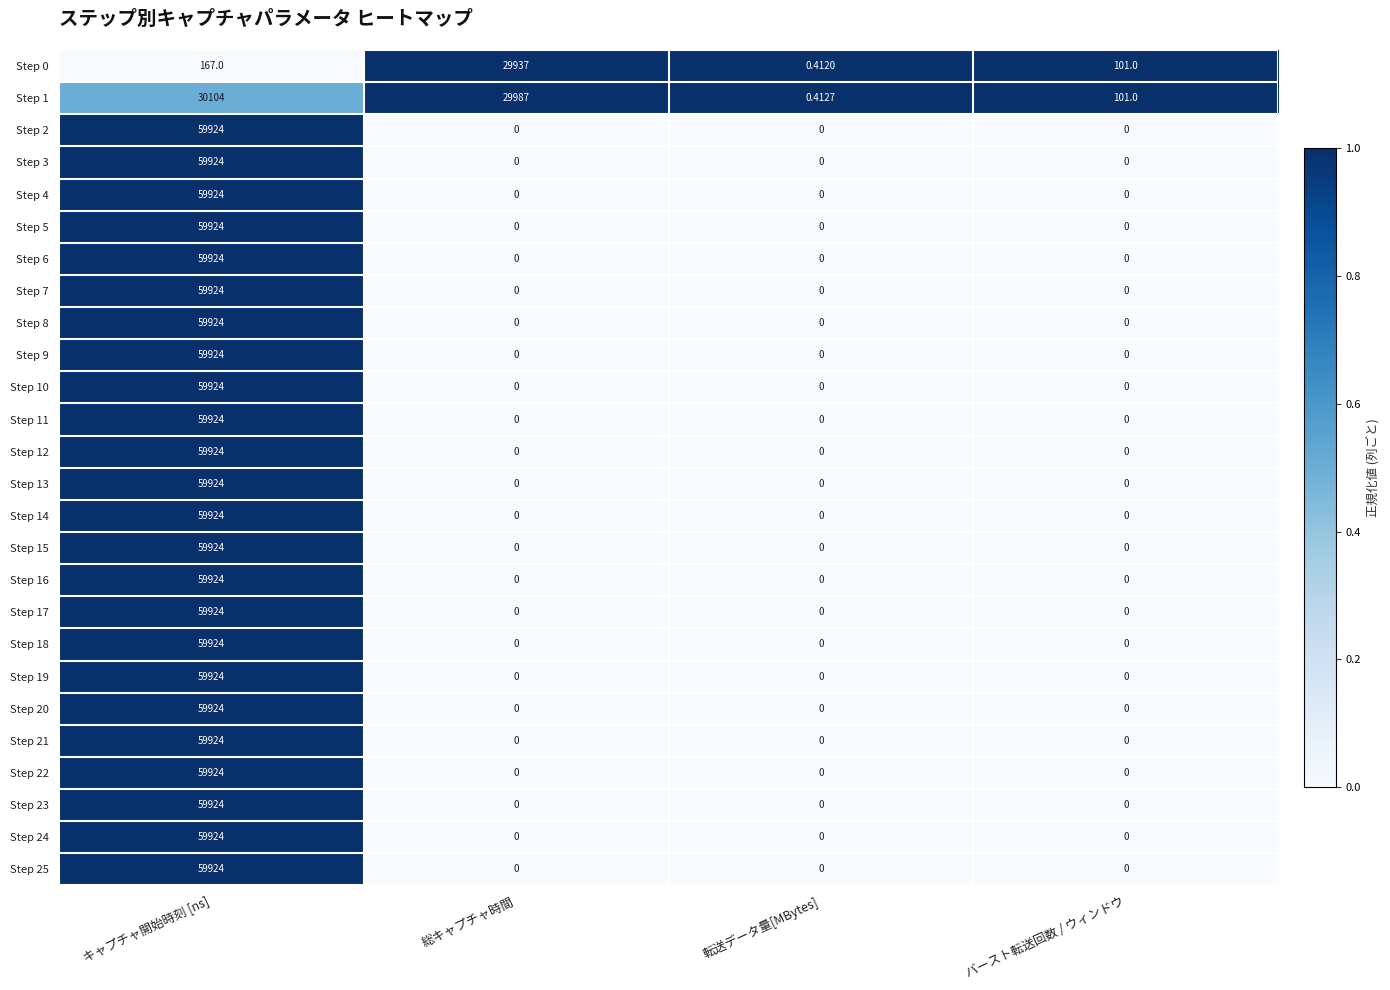

Rank the categories by Step 0 value from highest to lowest.

総キャプチャ時間, キャプチャ開始時刻 [ns], バースト転送回数 / ウィンドウ, 転送データ量[MBytes]